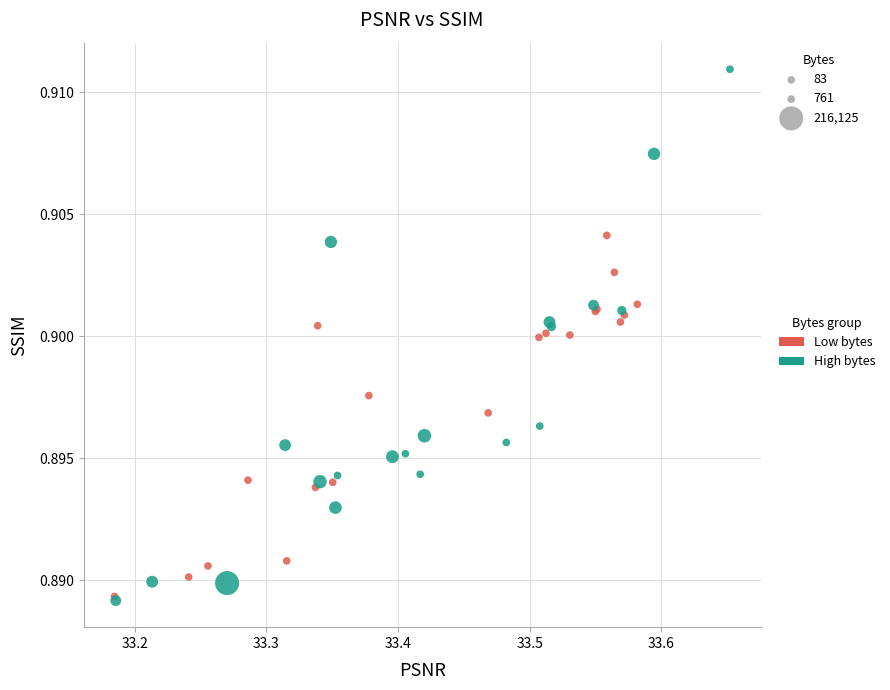

Which series contains the highest Y value?

High bytes